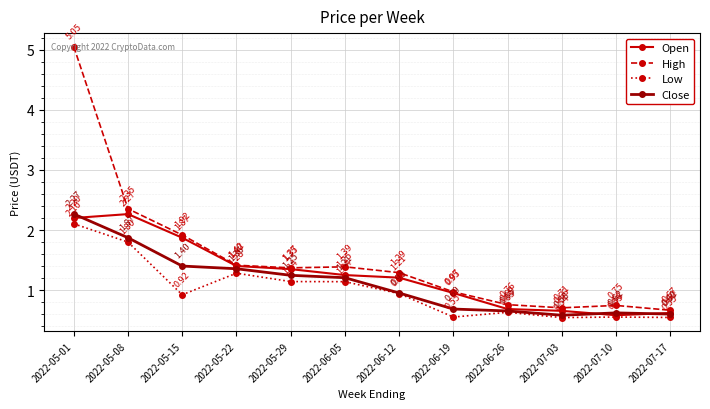

How many intersections are there between Open and Close?

3